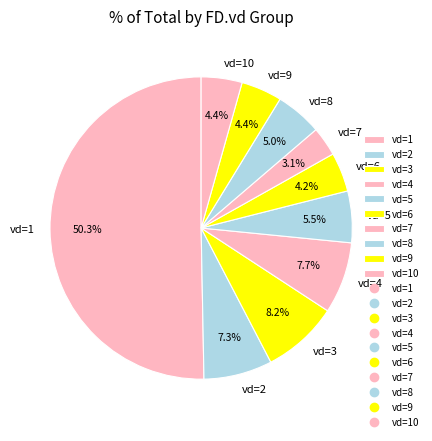

What is the largest slice in the pie chart?

vd=1